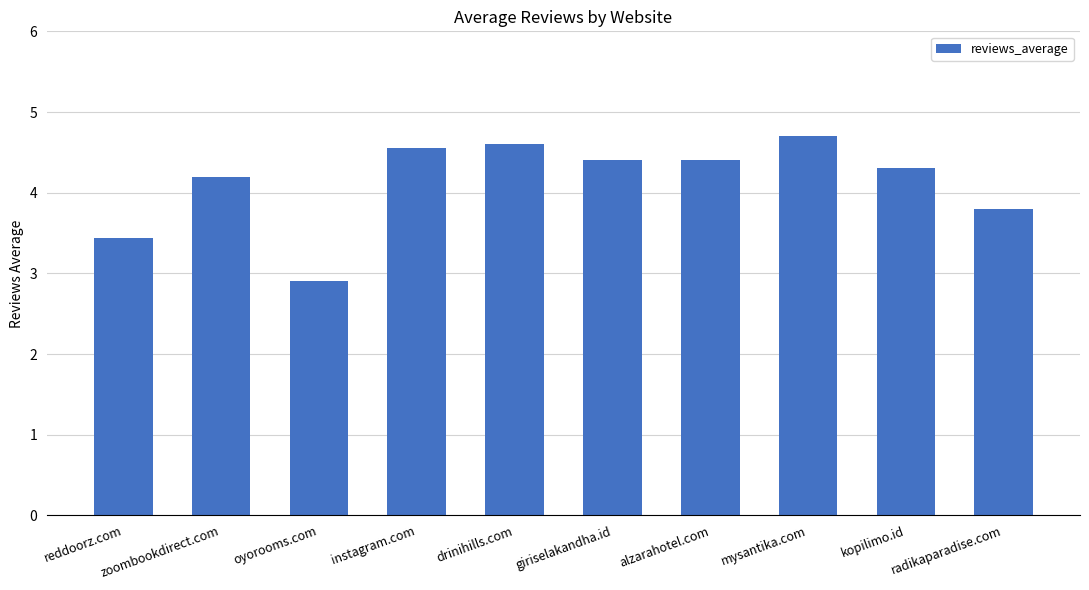

How many series are shown in this chart?

1